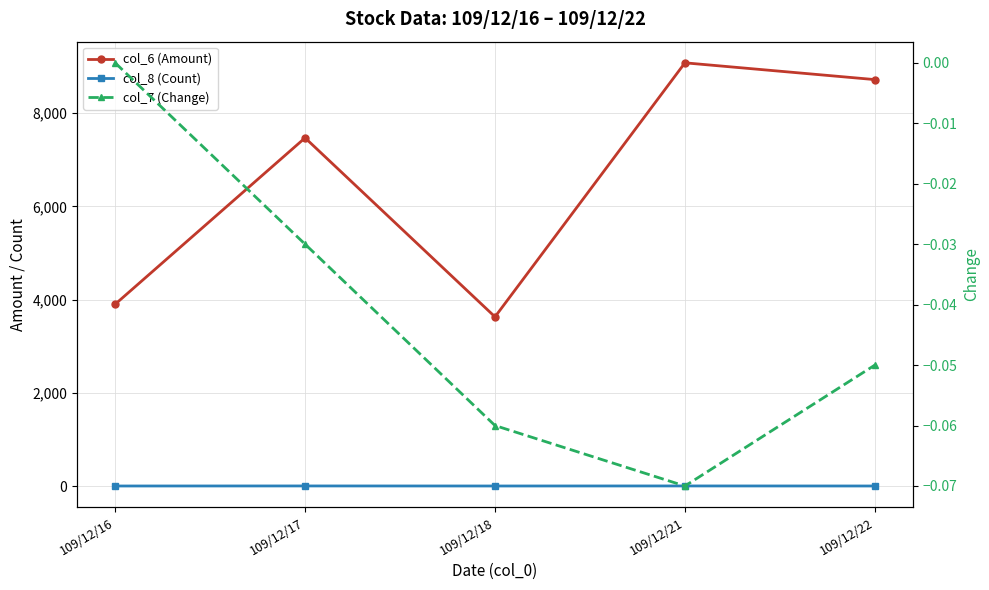

What is the difference between the maximum and second lowest values in the col_8 (Count) series?

1.0